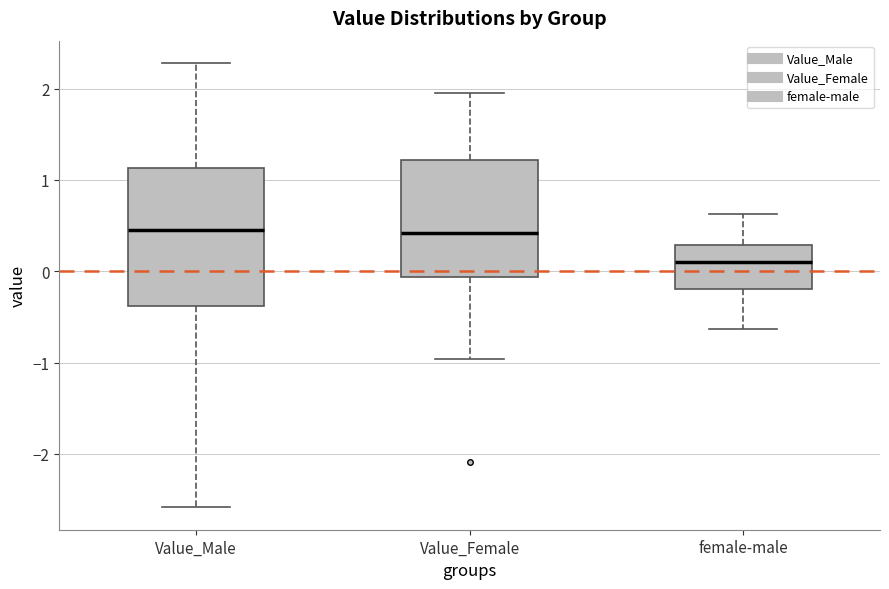

Which box has the lowest median line?

female-male